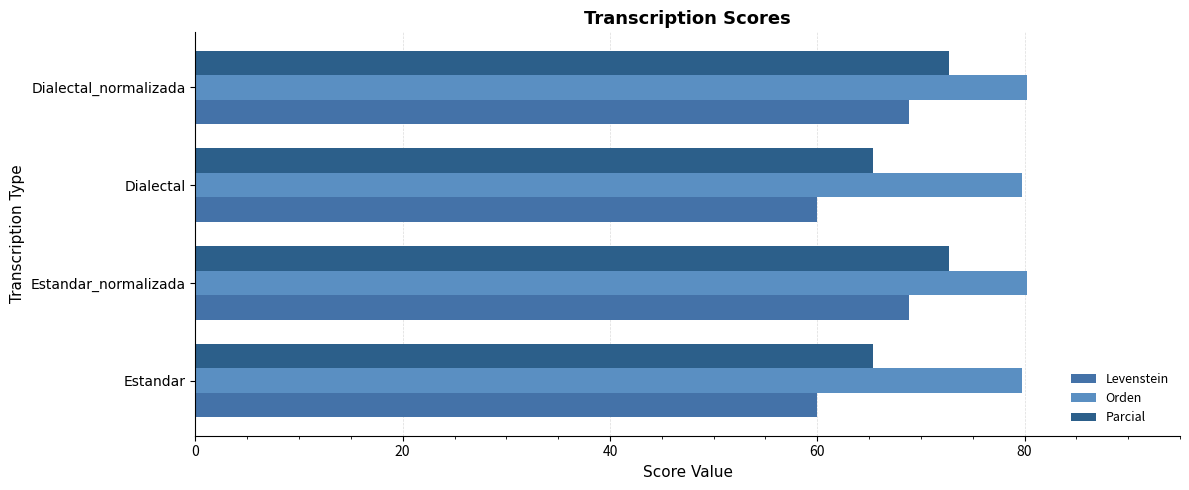

What are all the series names shown in the legend?

Levenstein, Orden, Parcial